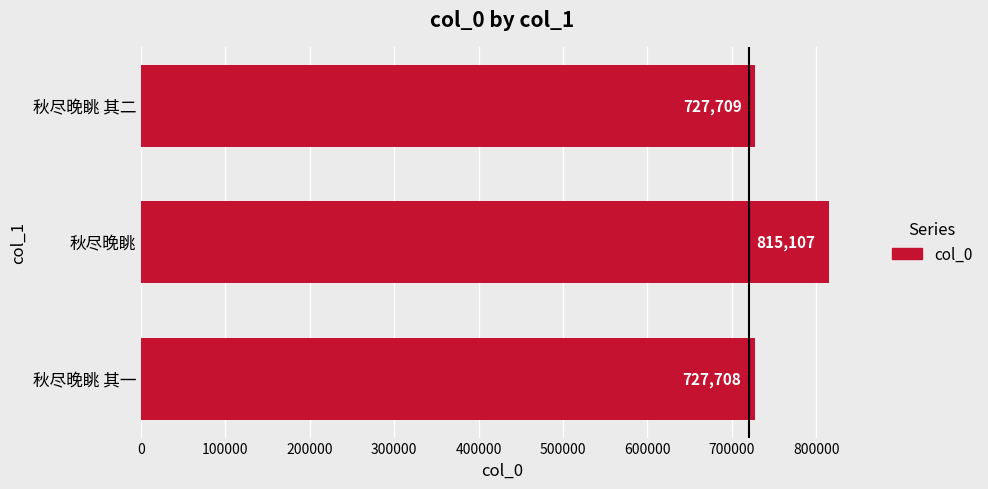

What is the sum of all values?

2270524